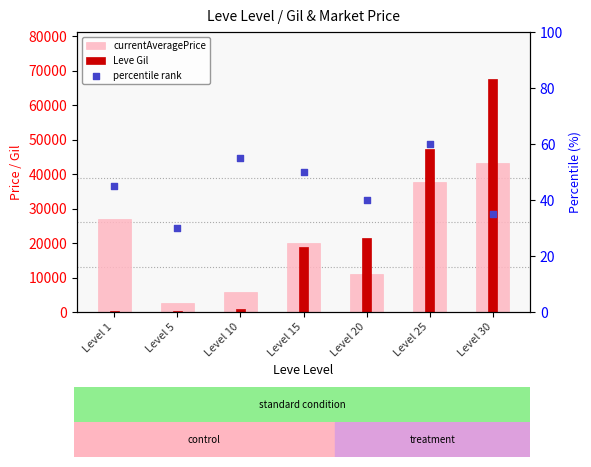

Is the value of Leve Gil at Level 20 greater than the value of currentAveragePrice at Level 15?

Yes